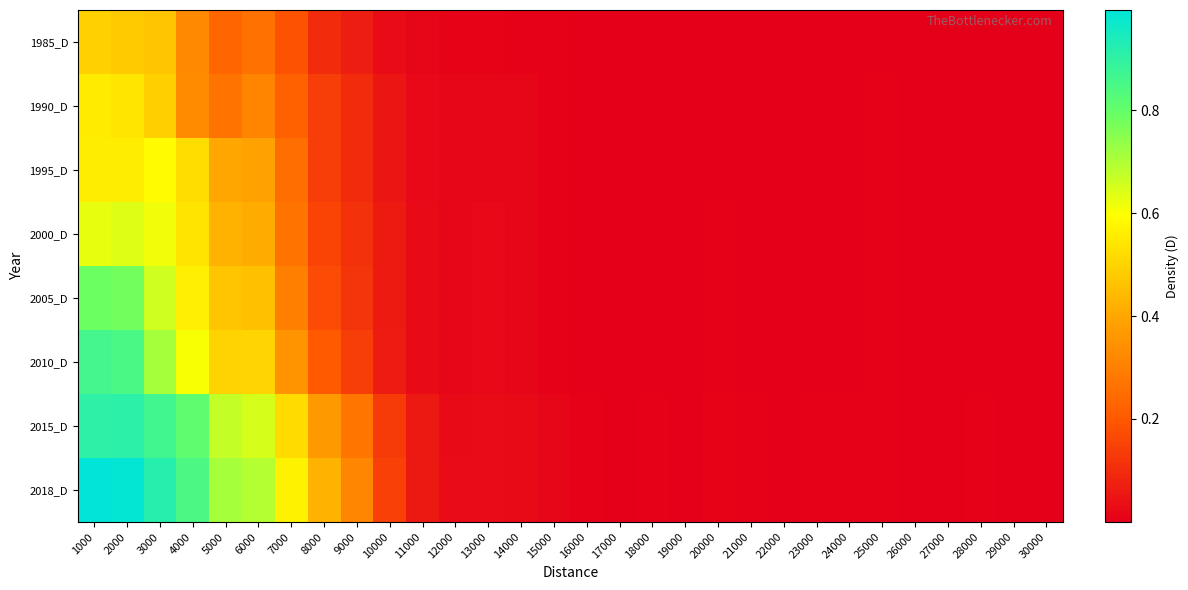

At which category is the sum across all series the highest?

1000